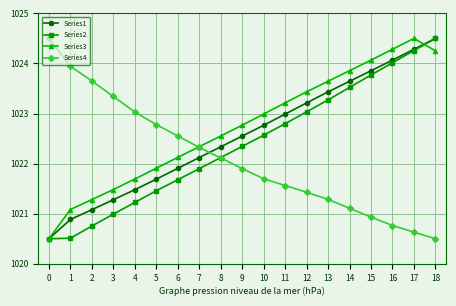

Reading left to right, list all the values displayed in this chart.

Series1: 0=1020.5	1=1020.9	2=1021.1	3=1021.3	4=1021.5	5=1021.7	6=1021.9	7=1022.1	8=1022.3	9=1022.5	10=1022.8	11=1023.0	12=1023.2	13=1023.4	14=1023.6	15=1023.9	16=1024.1	17=1024.3	18=1024.5
Series2: 0=1020.5	1=1020.5	2=1020.8	3=1021.0	4=1021.2	5=1021.5	6=1021.7	7=1021.9	8=1022.1	9=1022.3	10=1022.6	11=1022.8	12=1023.0	13=1023.3	14=1023.5	15=1023.8	16=1024.0	17=1024.3	18=1024.5
Series3: 0=1020.5	1=1021.1	2=1021.3	3=1021.5	4=1021.7	5=1021.9	6=1022.1	7=1022.3	8=1022.6	9=1022.8	10=1023.0	11=1023.2	12=1023.4	13=1023.6	14=1023.9	15=1024.1	16=1024.3	17=1024.5	18=1024.3
Series4: 0=1024.5	1=1023.9	2=1023.7	3=1023.3	4=1023.0	5=1022.8	6=1022.6	7=1022.3	8=1022.1	9=1021.9	10=1021.7	11=1021.6	12=1021.4	13=1021.3	14=1021.1	15=1020.9	16=1020.8	17=1020.6	18=1020.5